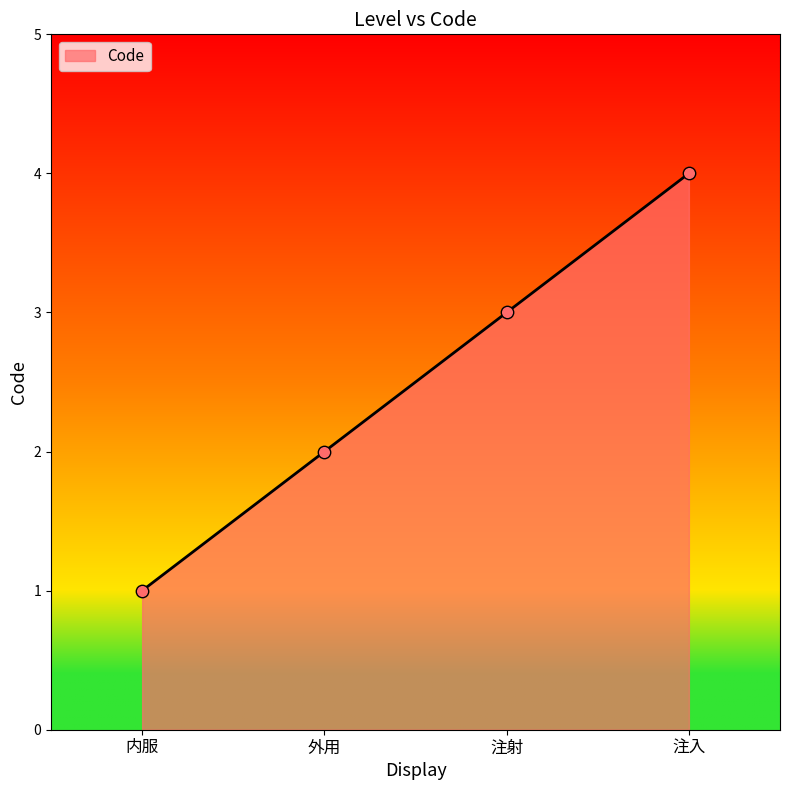

Between 内服 and 外用, which is larger?

外用